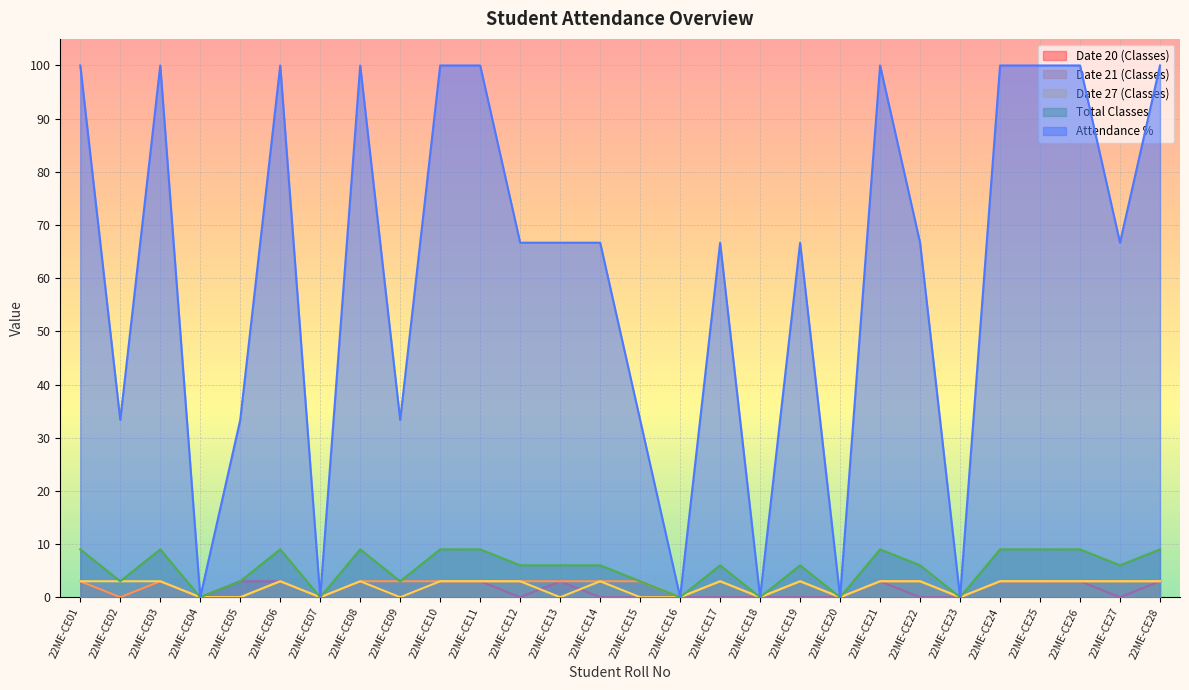

Reading left to right, what are all the values shown in this chart?

Date 20 (Classes): 3.0	0.0	3.0	0.0	3.0	3.0	0.0	3.0	0.0	3.0	3.0	0.0	3.0	0.0	0.0	0.0	0.0	0.0	0.0	0.0	3.0	0.0	0.0	3.0	3.0	3.0	0.0	3.0
Date 21 (Classes): 3.0	0.0	3.0	0.0	0.0	3.0	0.0	3.0	3.0	3.0	3.0	3.0	3.0	3.0	3.0	0.0	3.0	0.0	3.0	0.0	3.0	3.0	0.0	3.0	3.0	3.0	3.0	3.0
Date 27 (Classes): 3.0	3.0	3.0	0.0	0.0	3.0	0.0	3.0	0.0	3.0	3.0	3.0	0.0	3.0	0.0	0.0	3.0	0.0	3.0	0.0	3.0	3.0	0.0	3.0	3.0	3.0	3.0	3.0
Total Classes: 9.0	3.0	9.0	0.0	3.0	9.0	0.0	9.0	3.0	9.0	9.0	6.0	6.0	6.0	3.0	0.0	6.0	0.0	6.0	0.0	9.0	6.0	0.0	9.0	9.0	9.0	6.0	9.0
Attendance %: 100.0	33.3	100.0	0.0	33.3	100.0	0.0	100.0	33.3	100.0	100.0	66.7	66.7	66.7	33.3	0.0	66.7	0.0	66.7	0.0	100.0	66.7	0.0	100.0	100.0	100.0	66.7	100.0